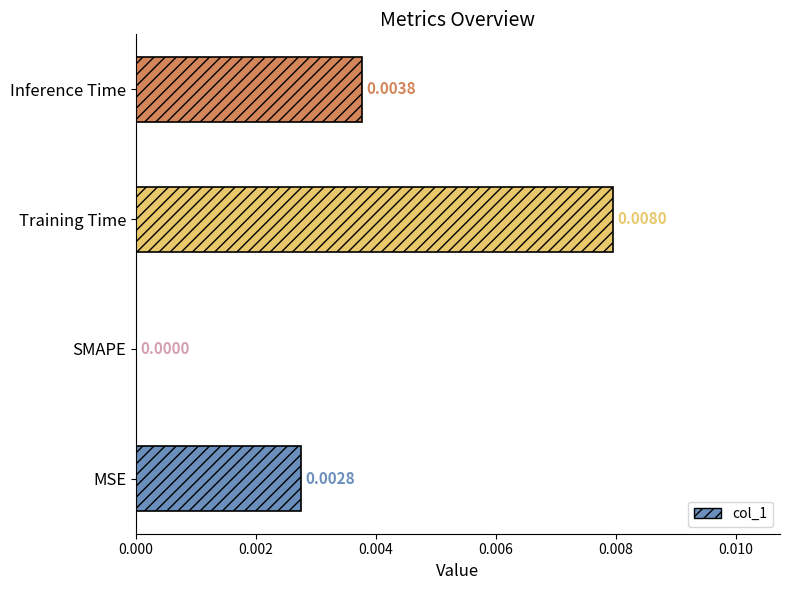

Which category has the highest value across all series?

Training Time